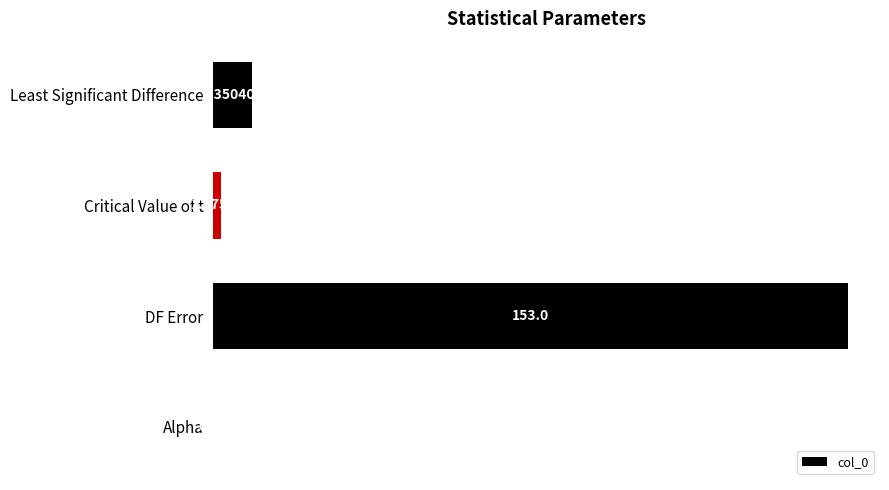

At which category does the chart reach its peak across all series?

DF Error